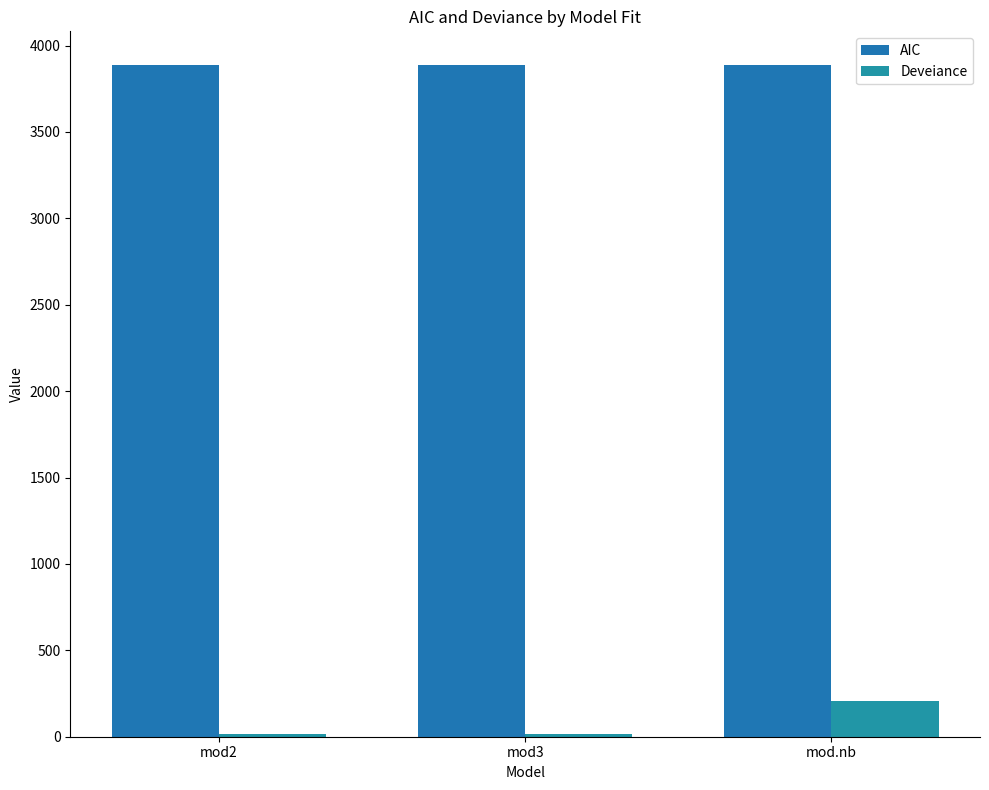

Is the value of Deveiance at mod3 greater than the value of AIC at mod2?

No